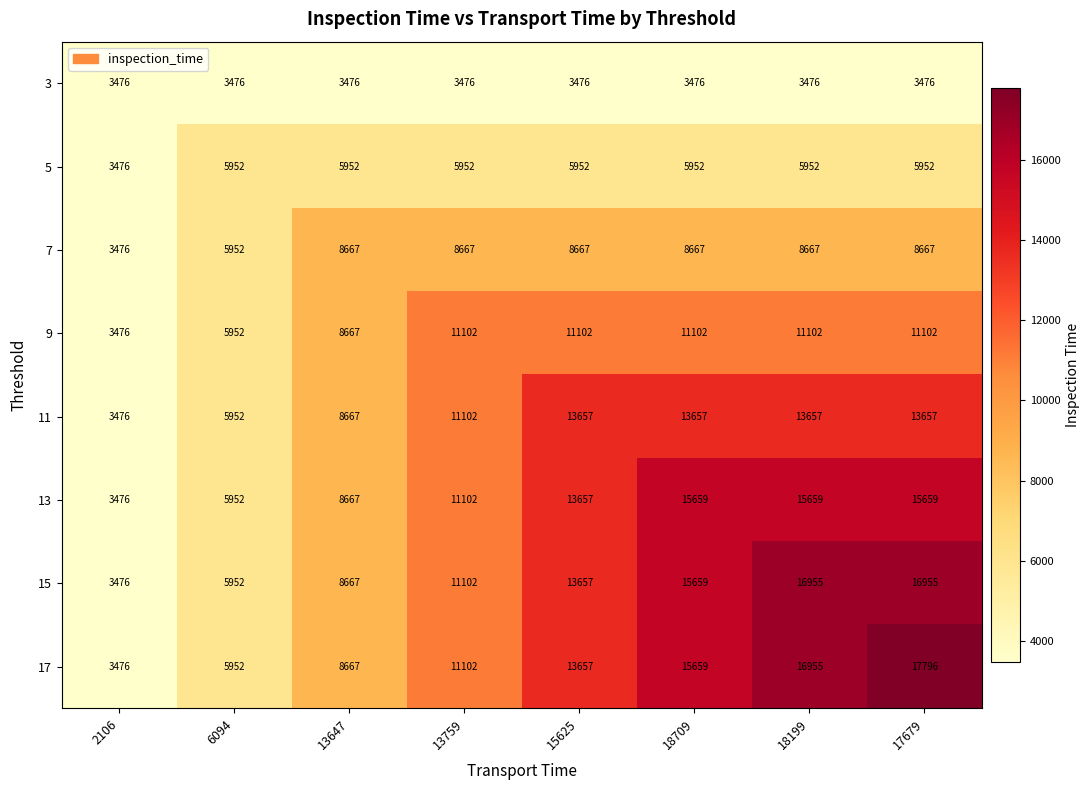

What is the total value across all series at 18199?

92423